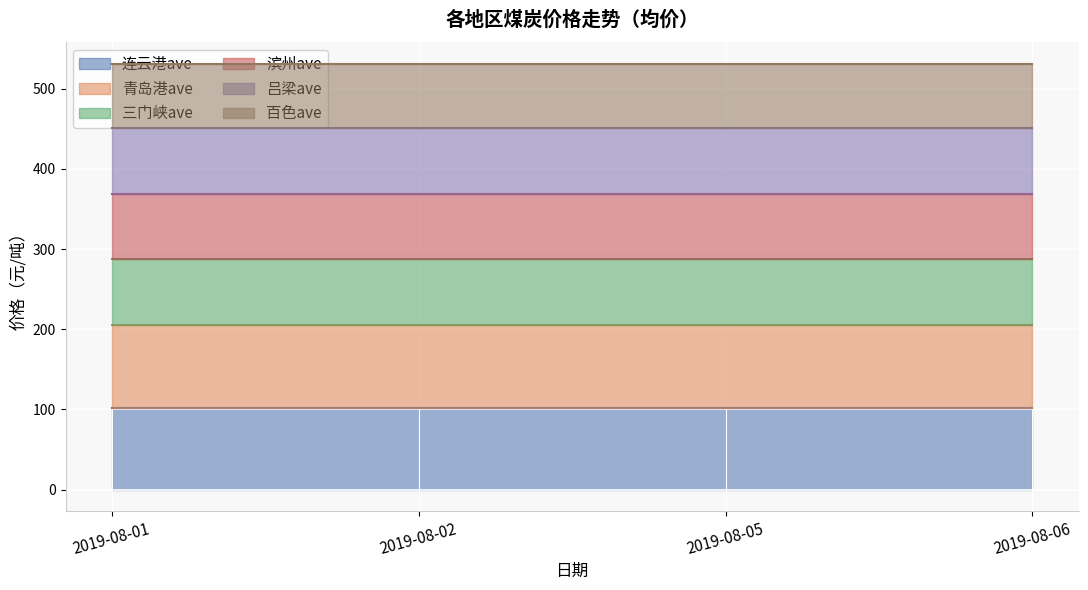

How many lines are shown in the chart?

6